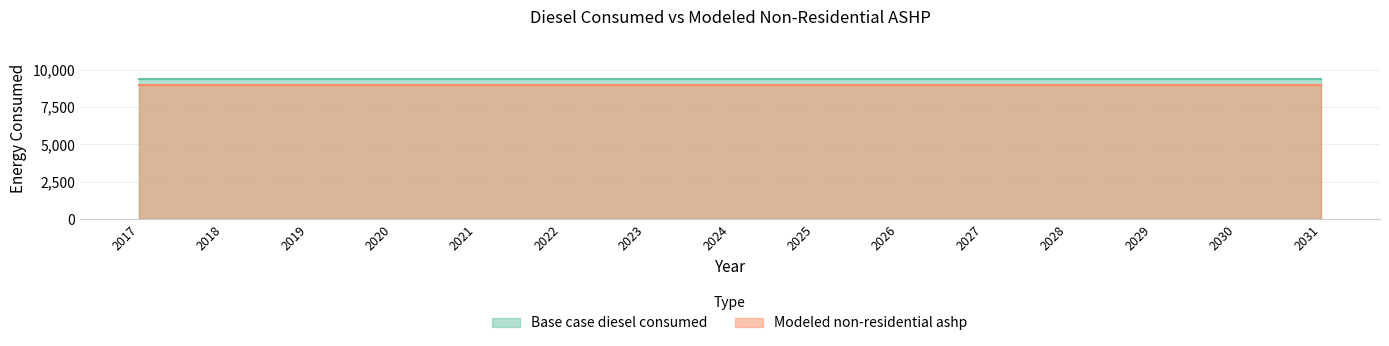

True or false: Base case diesel consumed and Modeled non-residential ashp intersect in this chart.

False